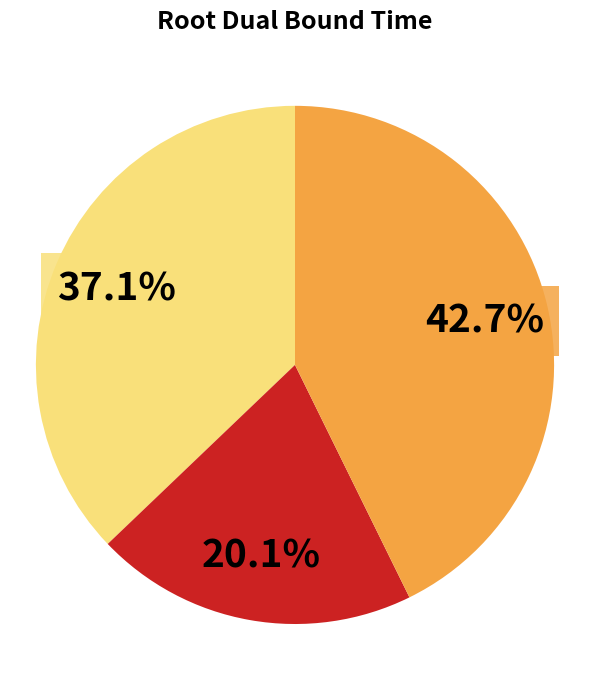

Is there any slice that represents more than half of the pie?

No